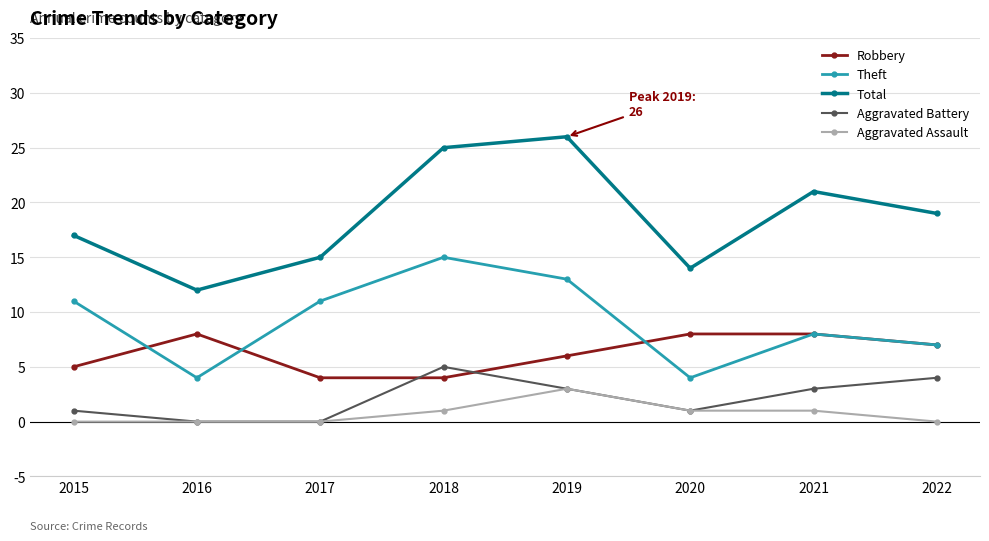

Between 2016 and 2019, which series saw the biggest shift?

Total